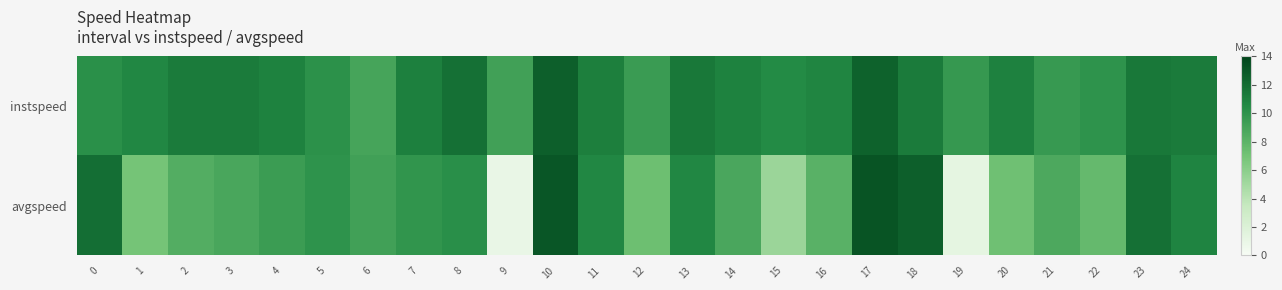

At which category is the sum across all series the highest?

17